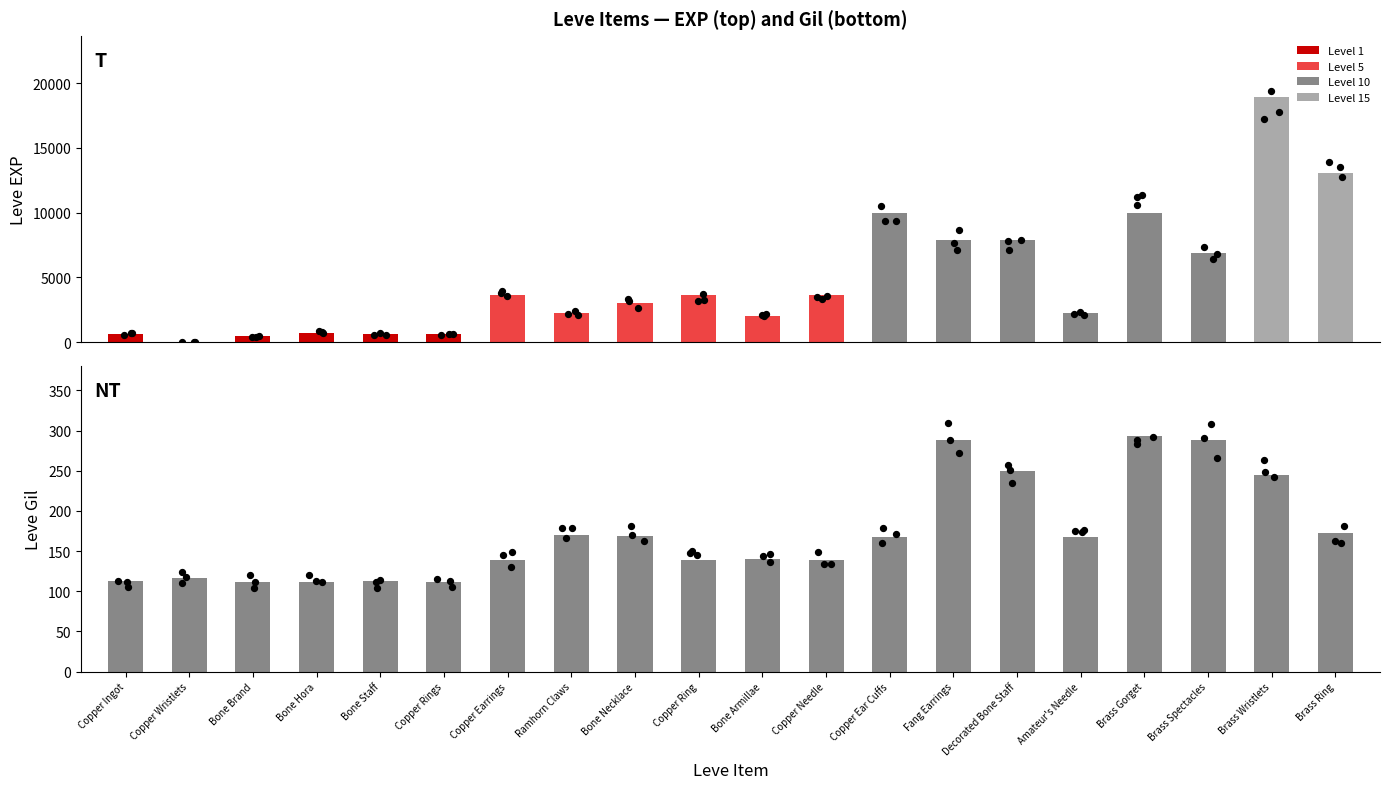

What is the total value across all series at Copper Ear Cuffs?

10158